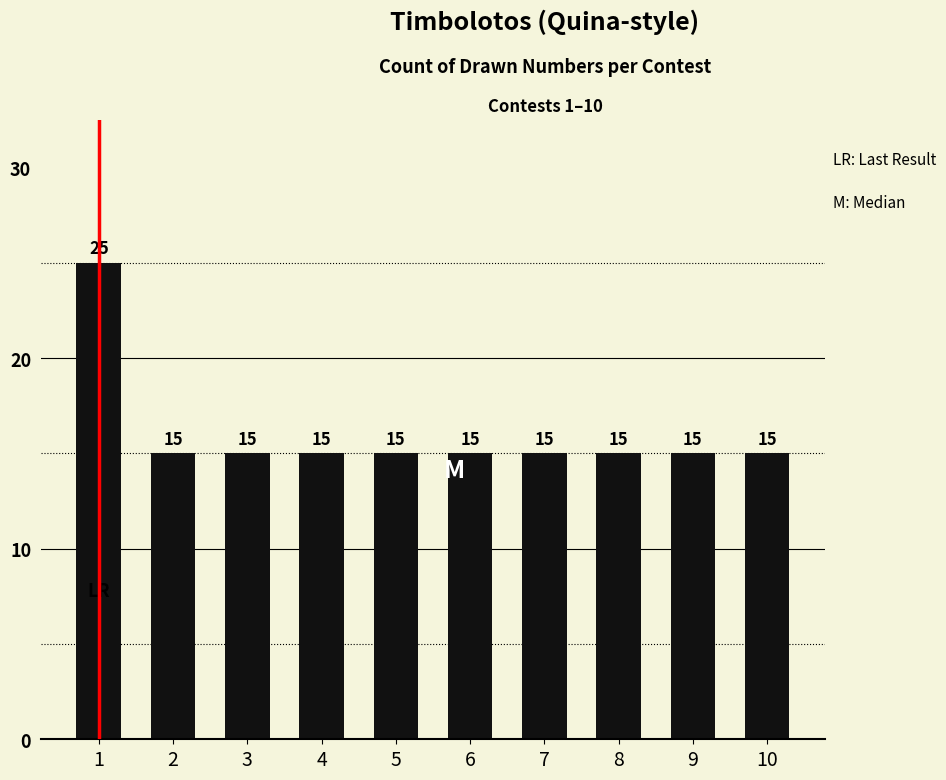

What is the value of the 4th bar from the left?

15